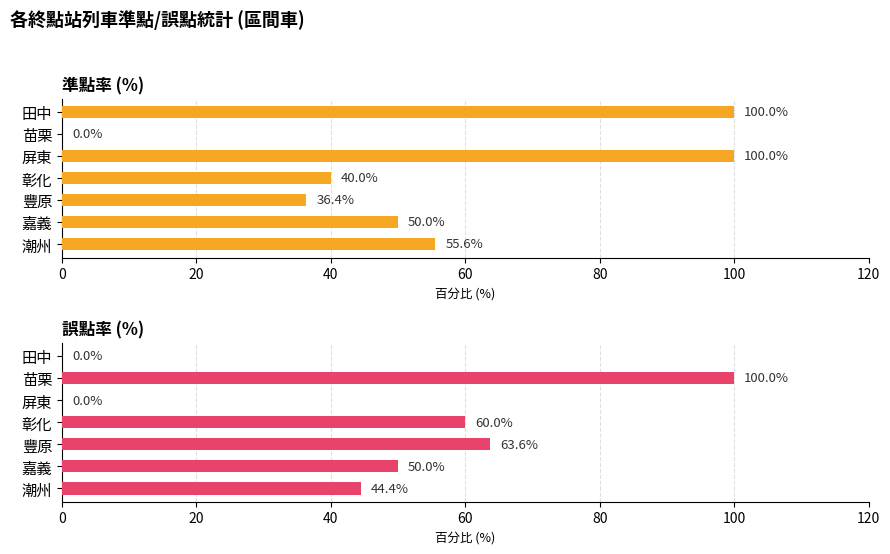

What are all the series names shown in the legend?

準點率 (%), 誤點率 (%)